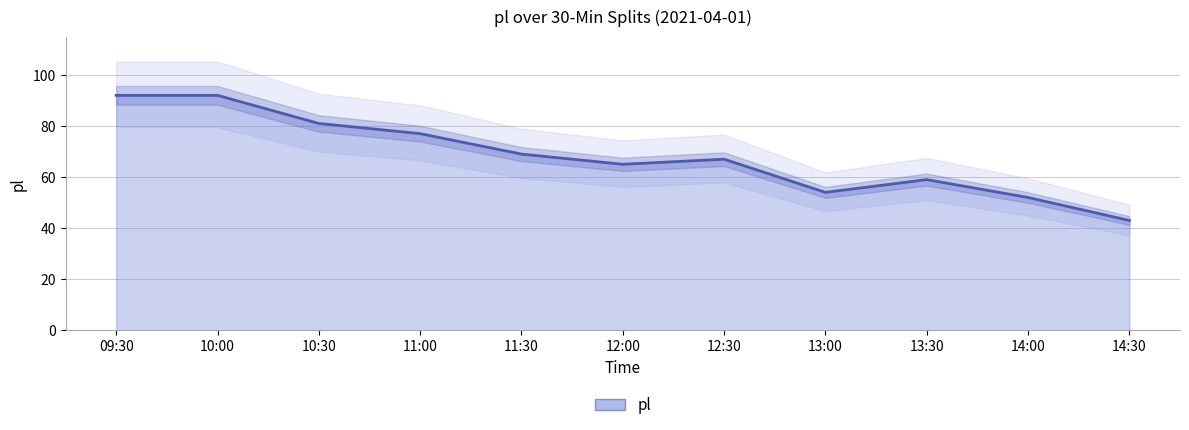

What is the change in value from 12:00 to 14:30?

-22